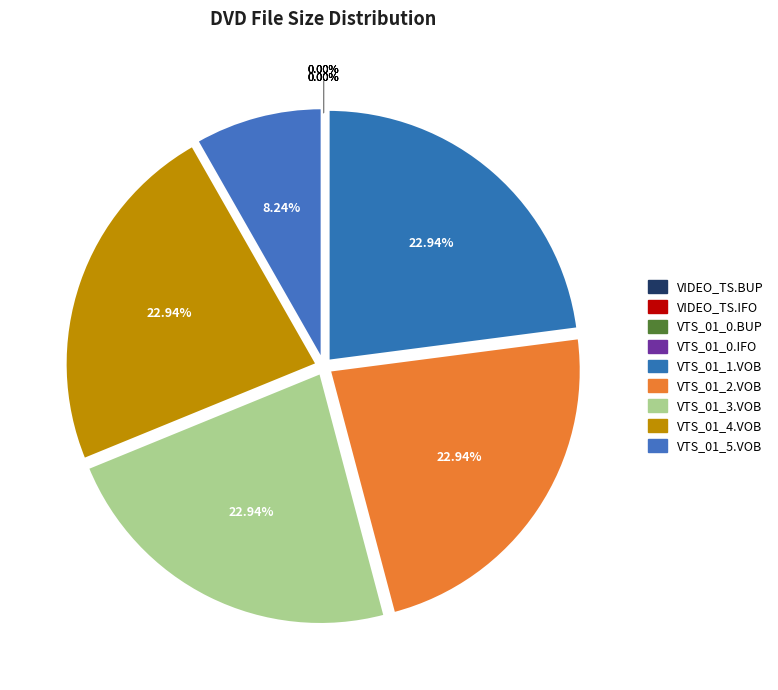

Which category has the biggest portion of the pie?

VTS_01_1.VOB